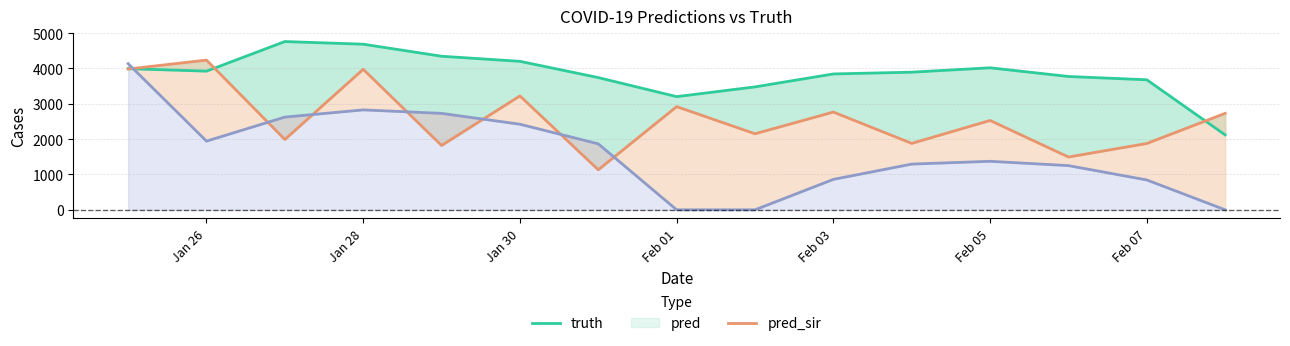

What is the difference between the maximum and minimum values in the pred_sir series?

4136.0